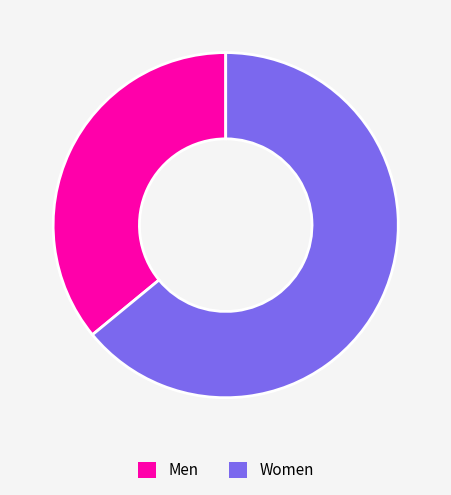

Combined, do Men and Women account for over 50%?

Yes